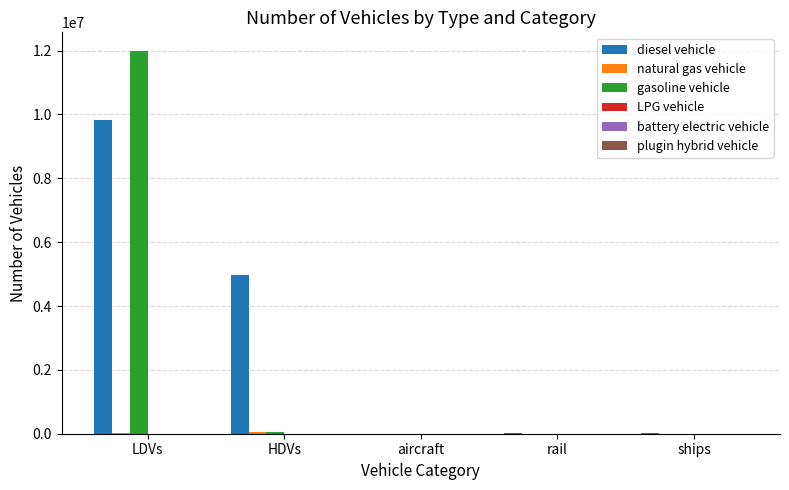

How many groups of bars are there?

5